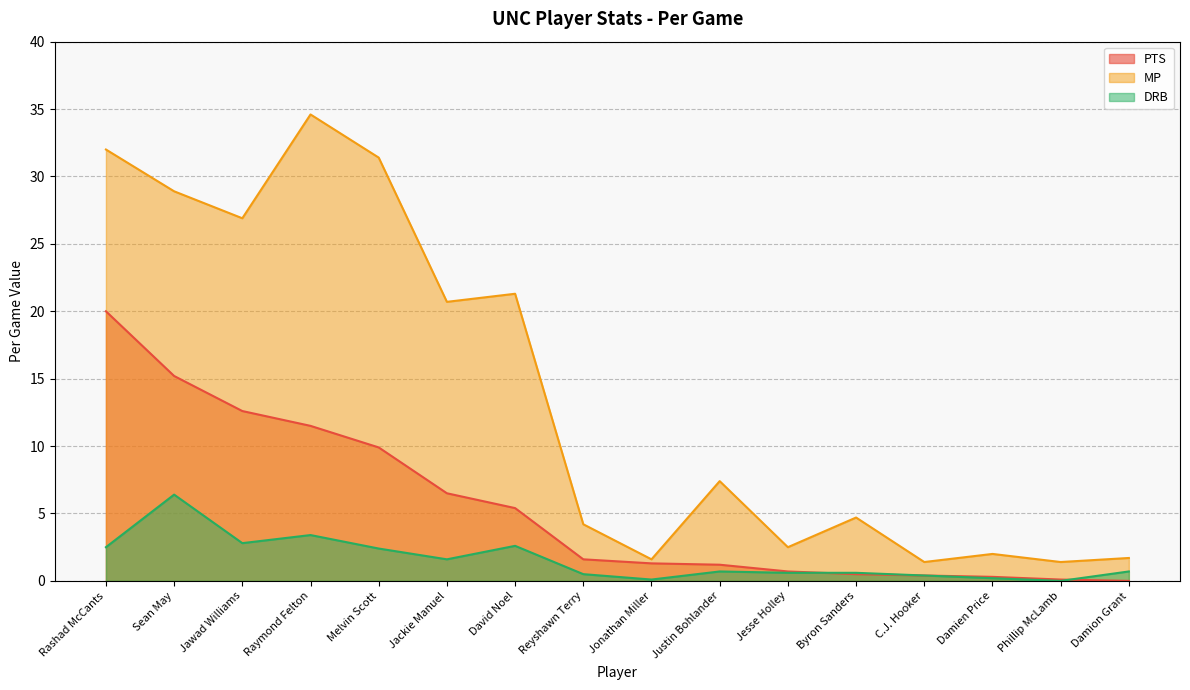

True or false: MP has a value of 35.7 at Jackie Manuel.

False